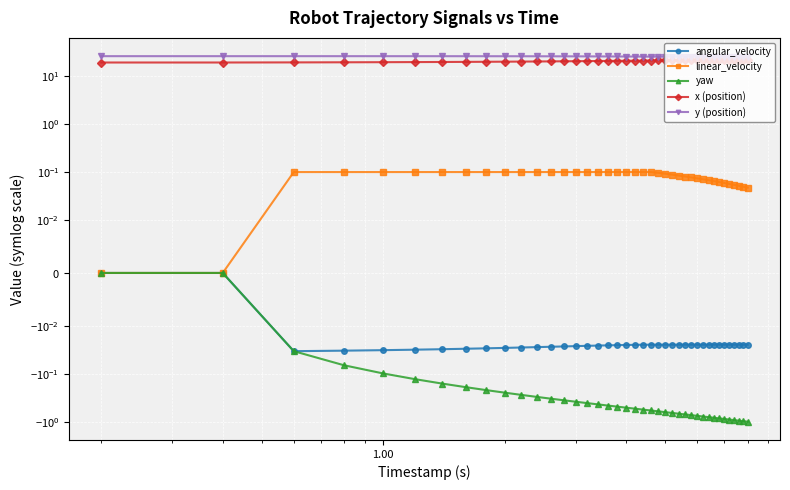

True or false: y (position) has more than 1 points higher than both neighbors.

False